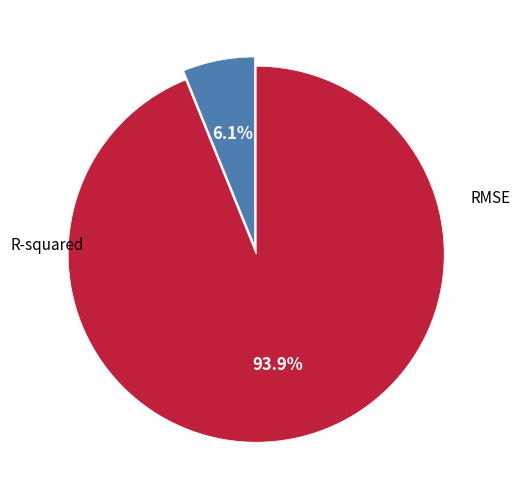

Is there a majority slice in this chart?

Yes